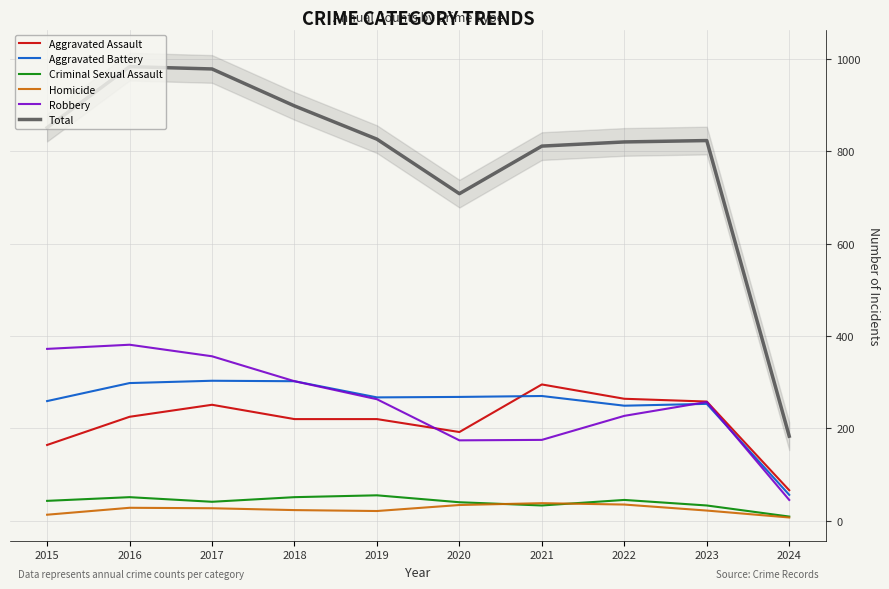

True or false: Aggravated Battery and Total cross at least once.

False